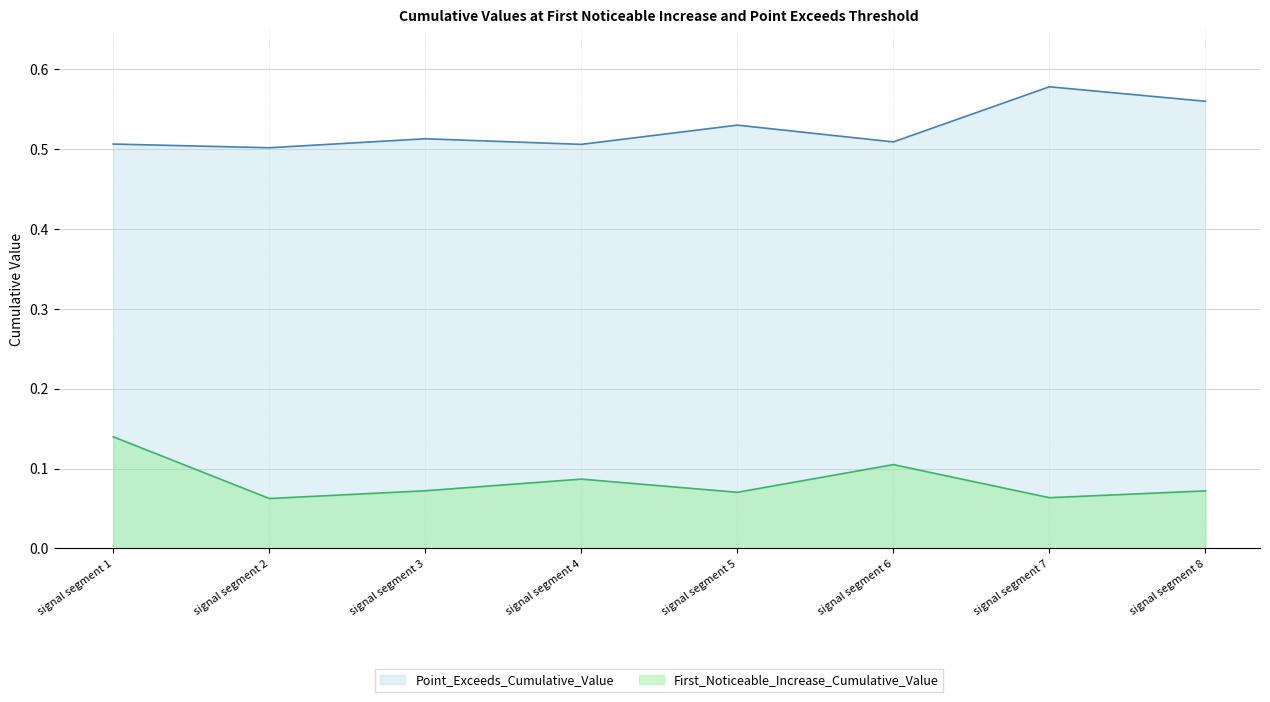

Count the Point_Exceeds_Cumulative_Value values in the range 0 to 1.

8